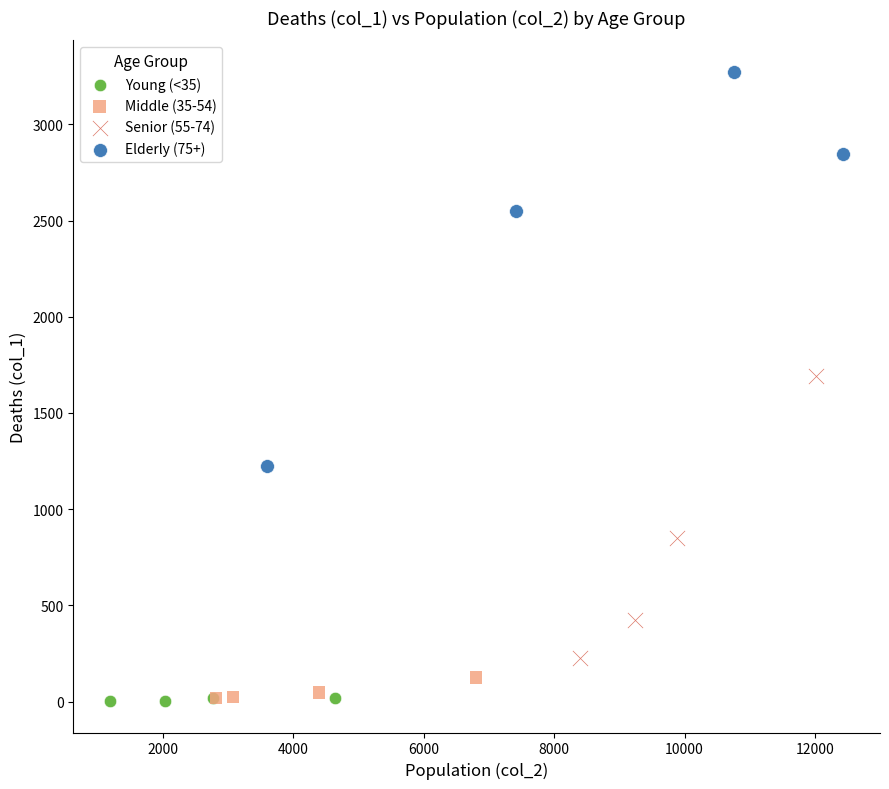

Which series contains the highest Y value?

Elderly (75+)